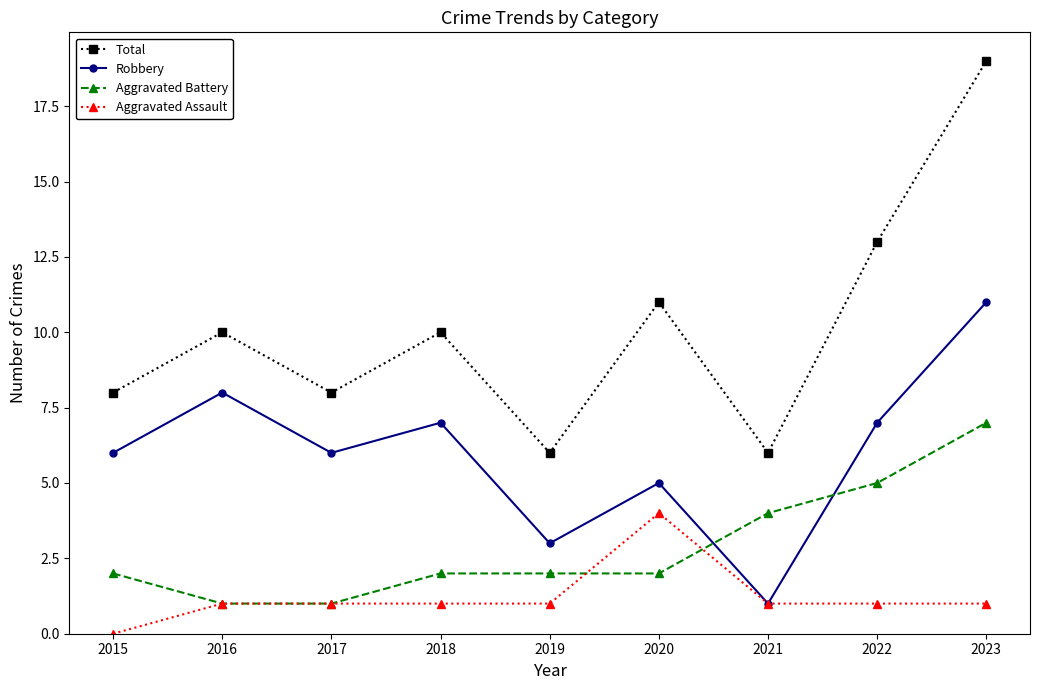

Reading right to left, transcribe all the data shown in this chart.

Total: 2023=19	2022=13	2021=6	2020=11	2019=6	2018=10	2017=8	2016=10	2015=8
Robbery: 2023=11	2022=7	2021=1	2020=5	2019=3	2018=7	2017=6	2016=8	2015=6
Aggravated Battery: 2023=7	2022=5	2021=4	2020=2	2019=2	2018=2	2017=1	2016=1	2015=2
Aggravated Assault: 2023=1	2022=1	2021=1	2020=4	2019=1	2018=1	2017=1	2016=1	2015=0